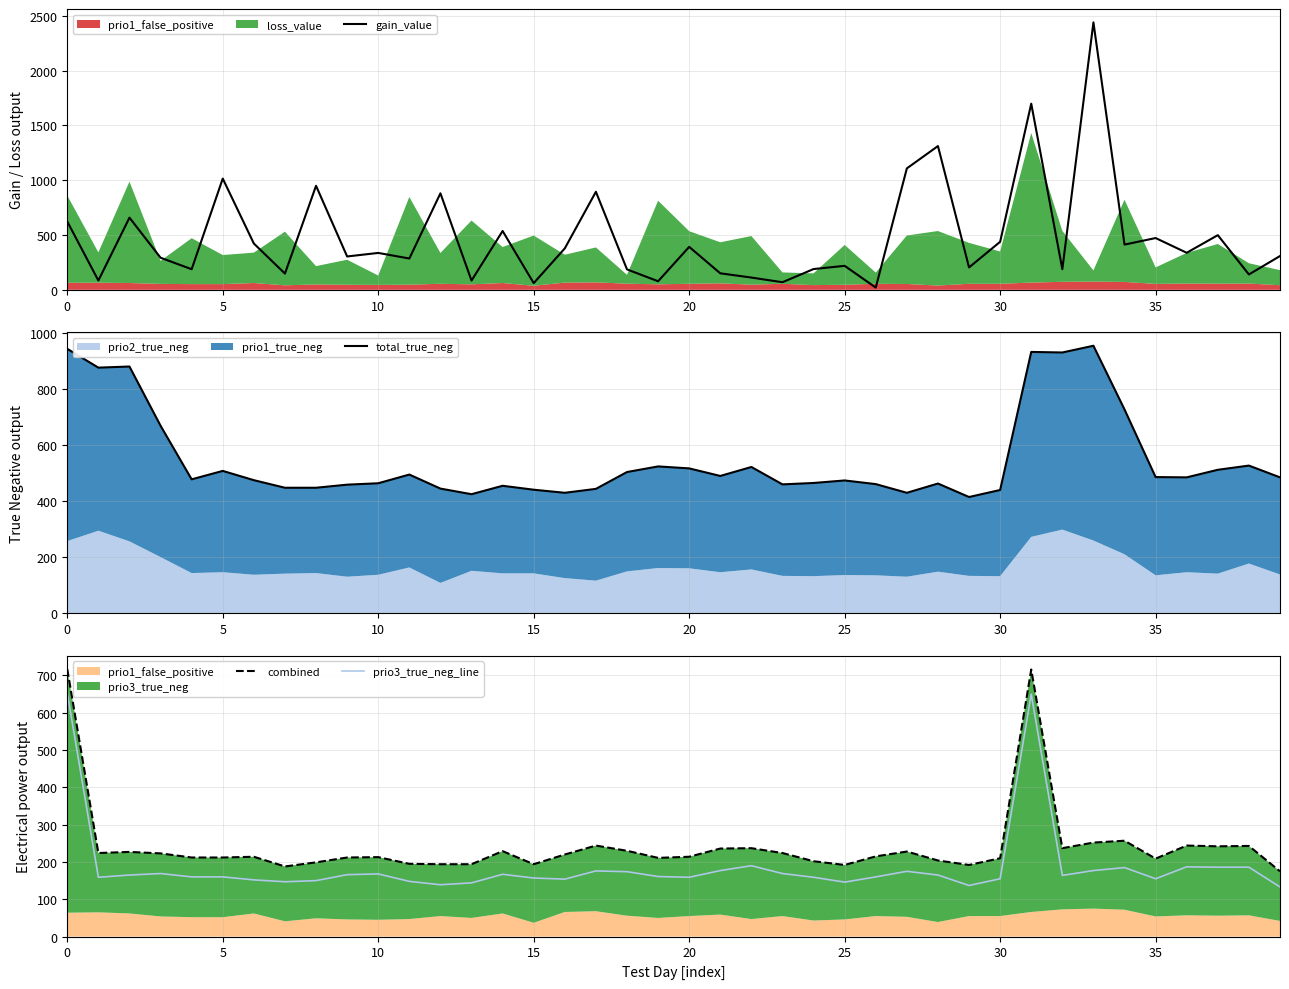

What is the approximate value of gain_value at 25?

218.8